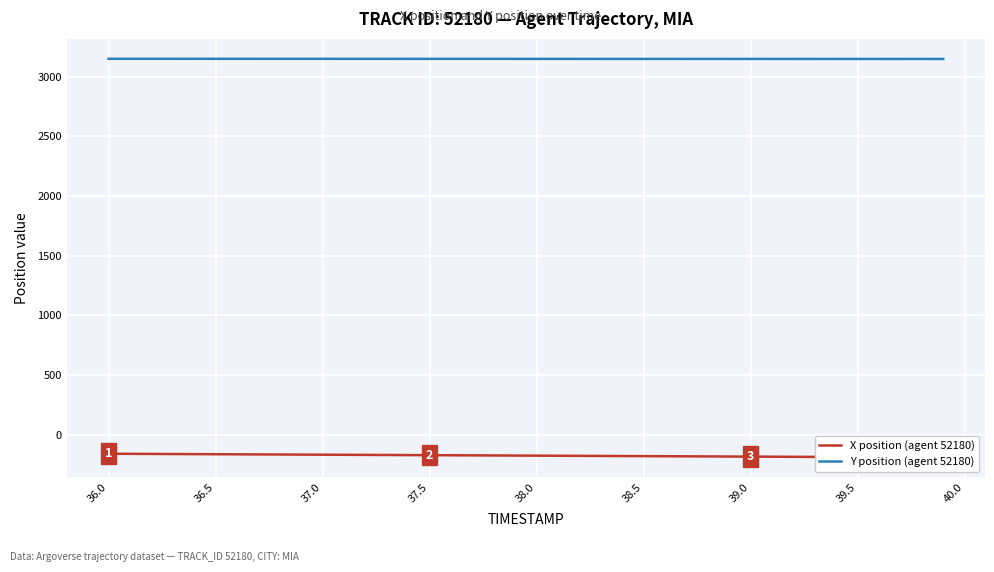

At how many categories does at least one series exceed 1497?

40